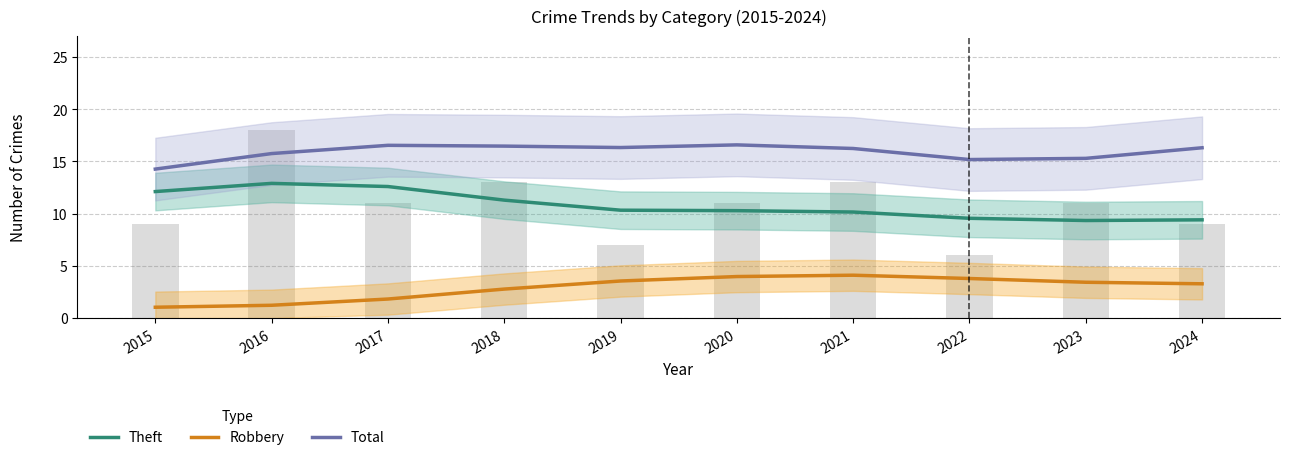

Is it true that Theft equals 9.6 at 2022?

True